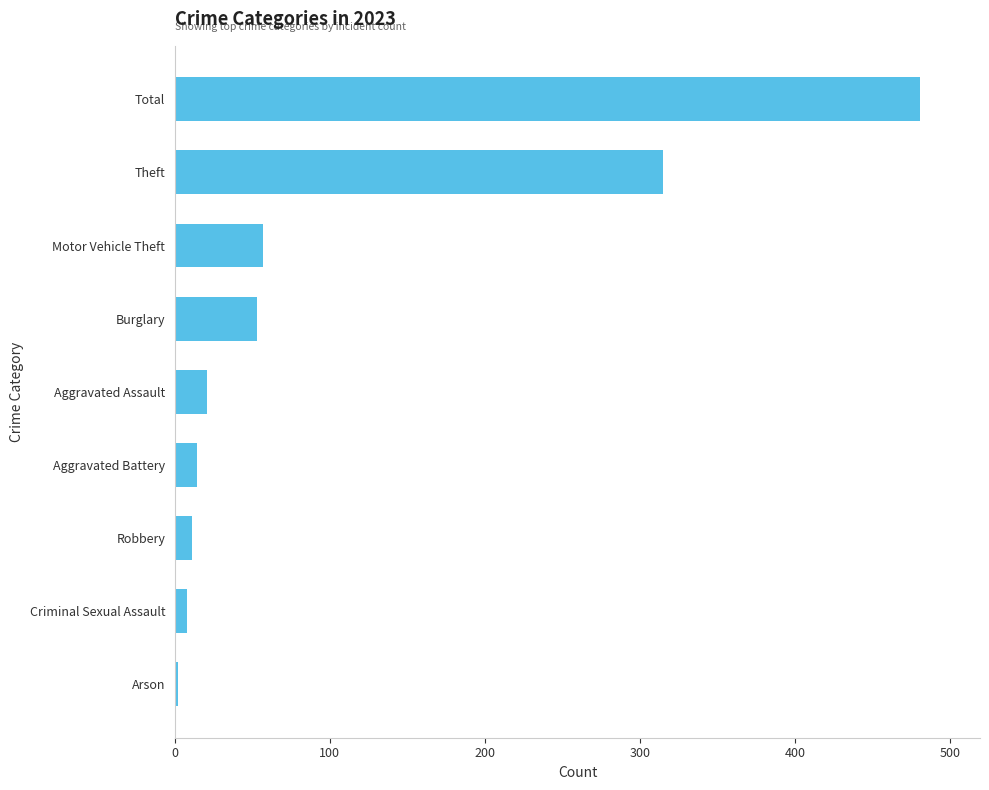

Which has a higher value, Motor Vehicle Theft or Robbery?

Motor Vehicle Theft